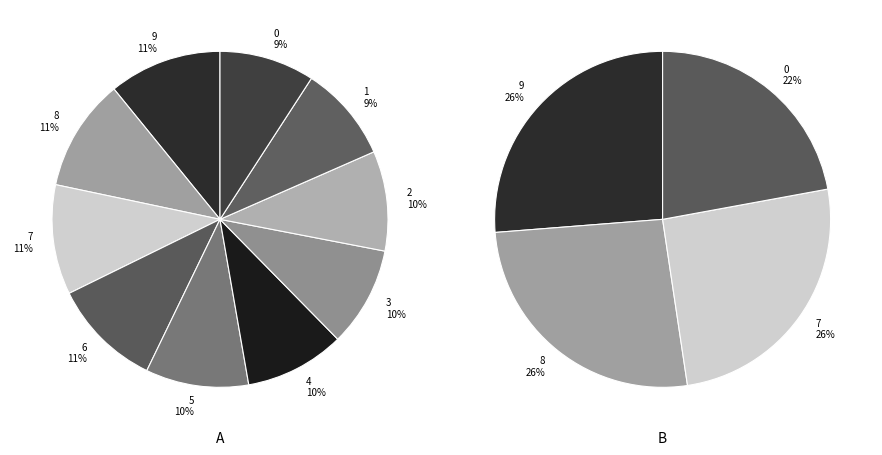

To the nearest percent, what portion does 0 represent?

9%